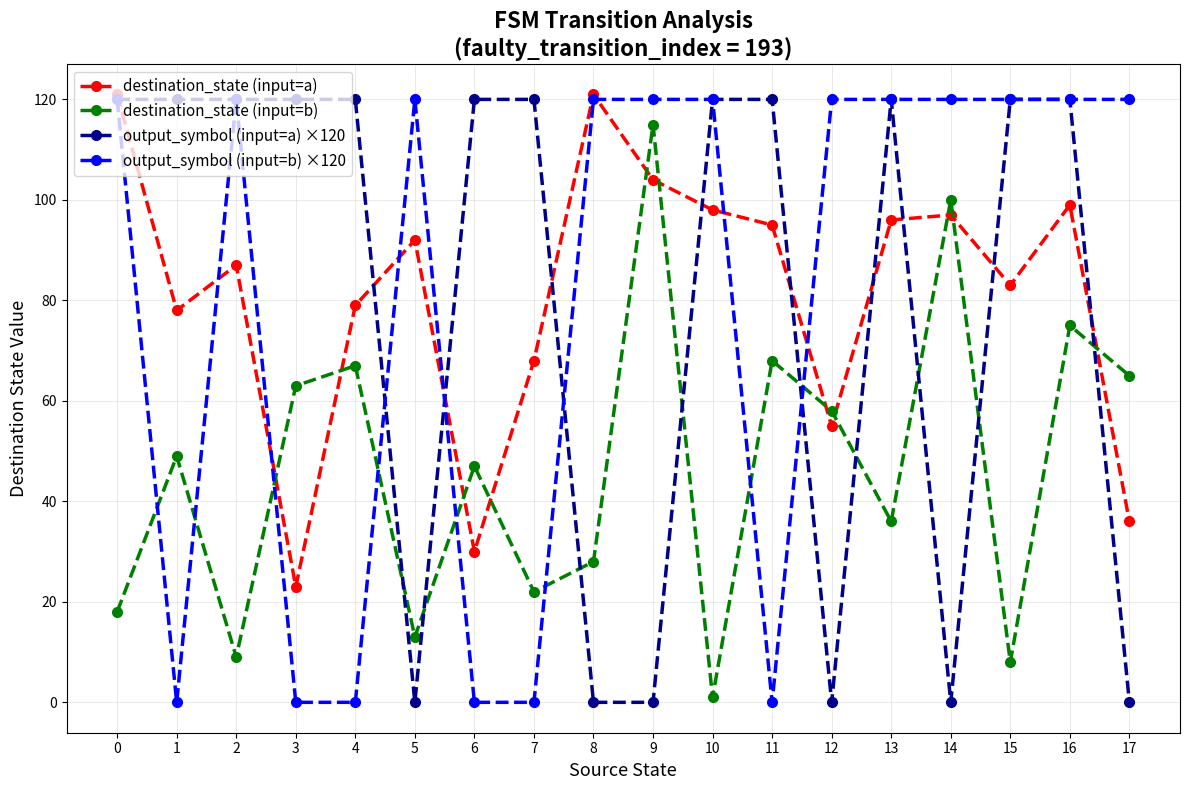

Reading left to right, what are all the values shown in this chart?

destination_state (input=a): 121	78	87	23	79	92	30	68	121	104	98	95	55	96	97	83	99	36
destination_state (input=b): 18	49	9	63	67	13	47	22	28	115	1	68	58	36	100	8	75	65
output_symbol (input=a) ×120: 120	120	120	120	120	0	120	120	0	0	120	120	0	120	0	120	120	0
output_symbol (input=b) ×120: 120	0	120	0	0	120	0	0	120	120	120	0	120	120	120	120	120	120